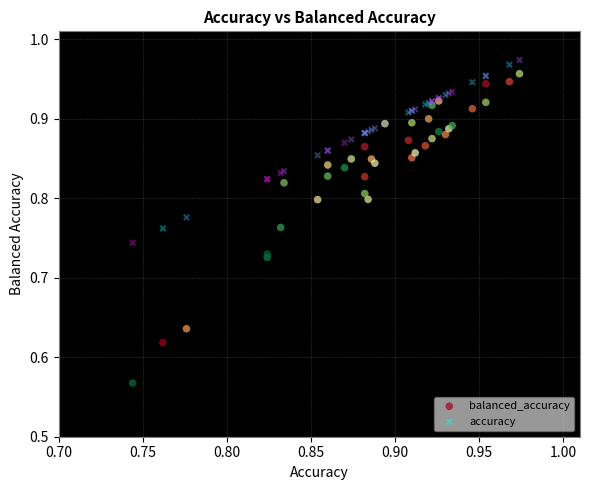

Which series has the largest Y range (max minus min)?

balanced_accuracy